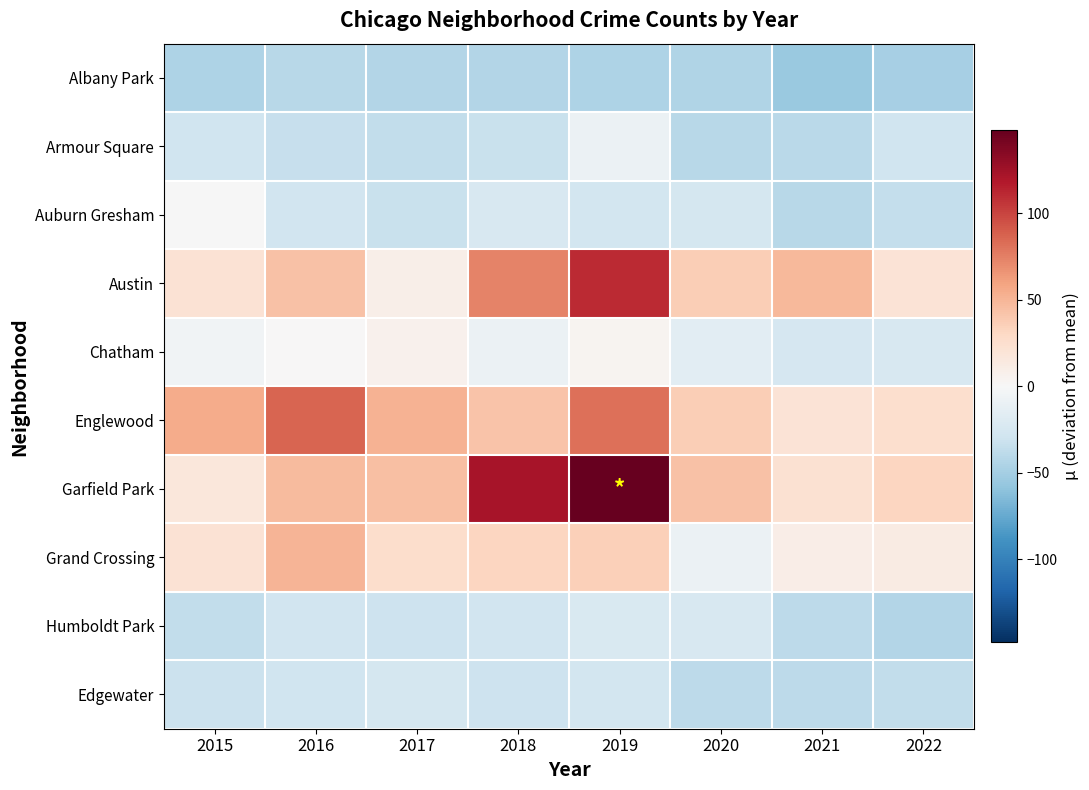

Between 2018 and 2019, which is larger?

2018